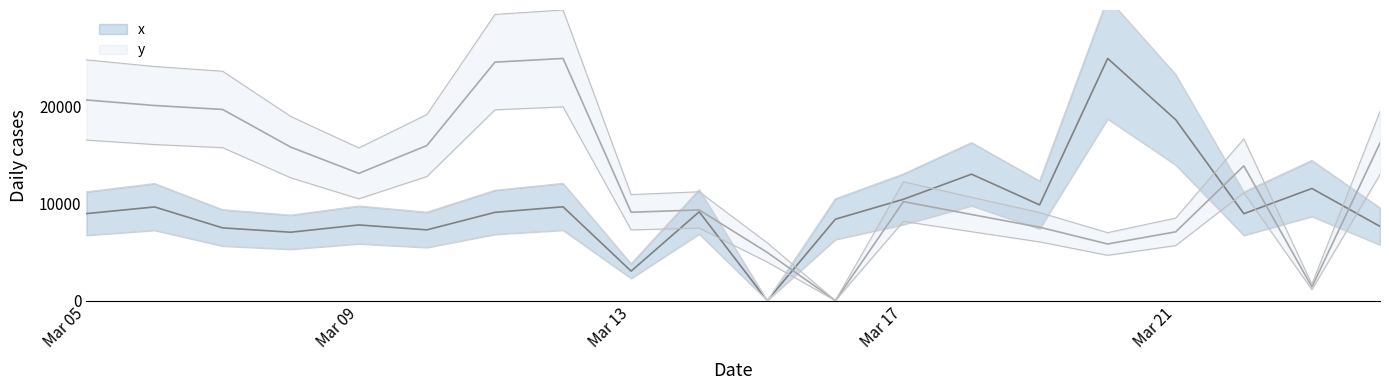

At which category is the sum across all series the highest?

7